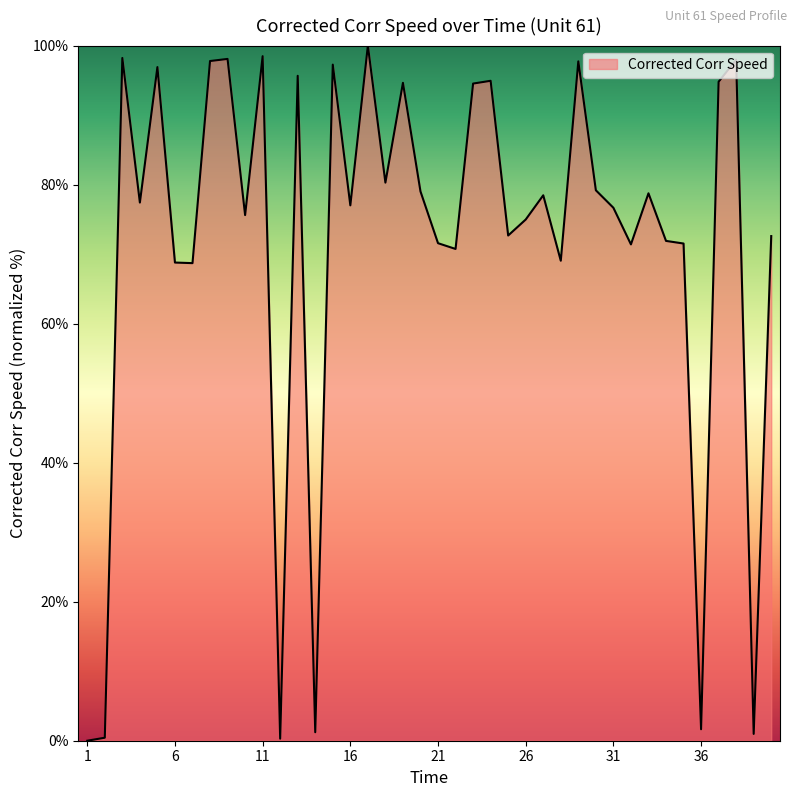

What is the difference between the maximum and minimum values?

100.0